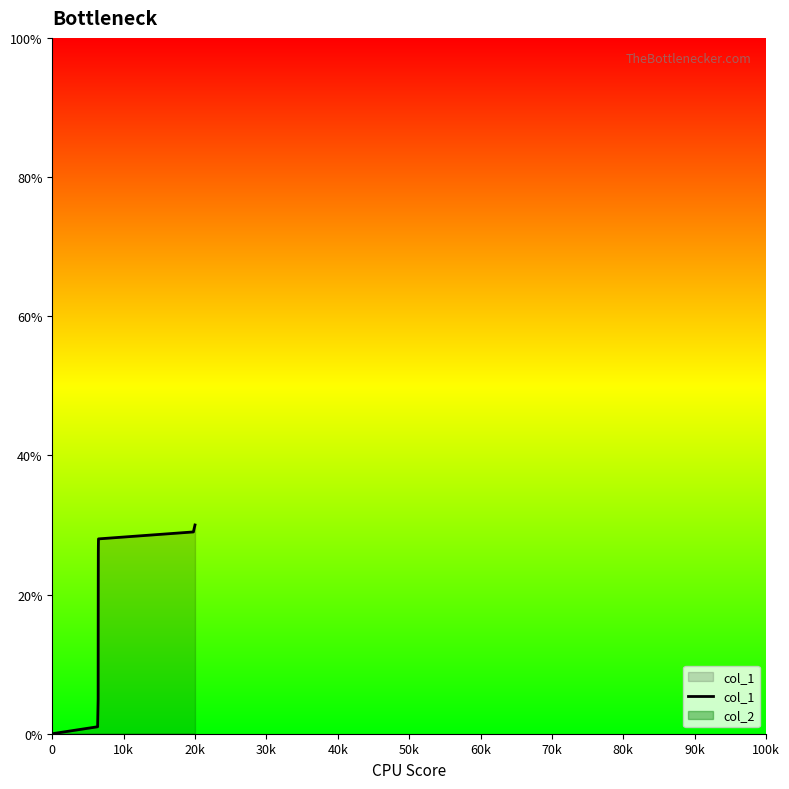

What is the greatest value displayed?

30